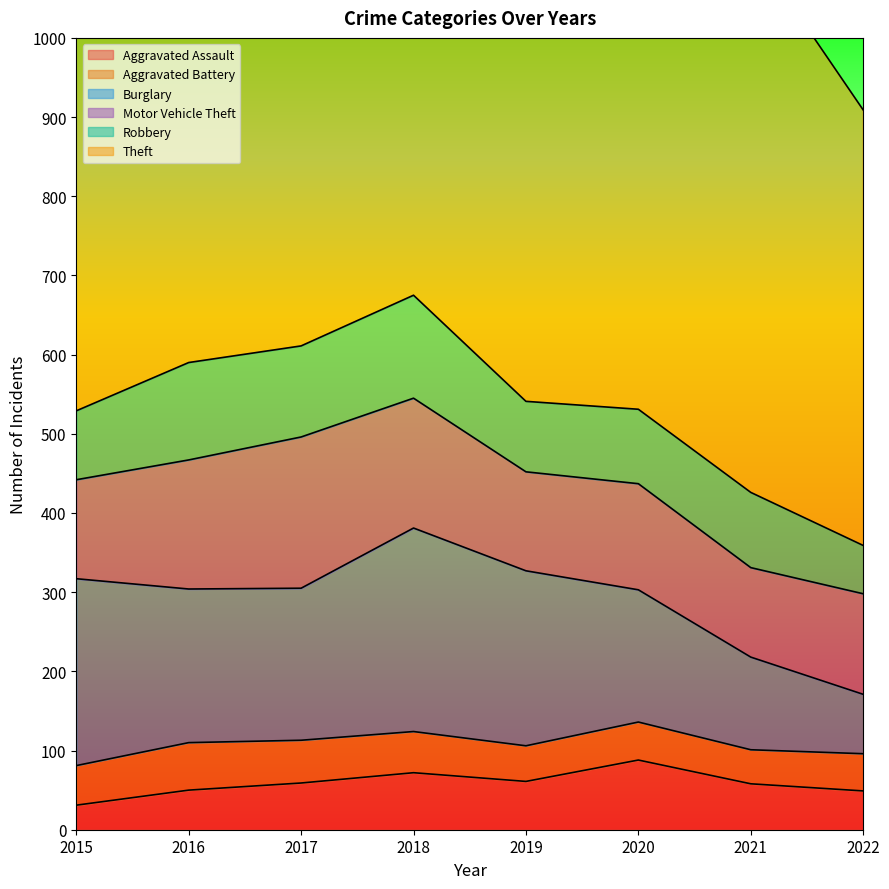

True or false: Burglary has a value of 192 at 2017.

True